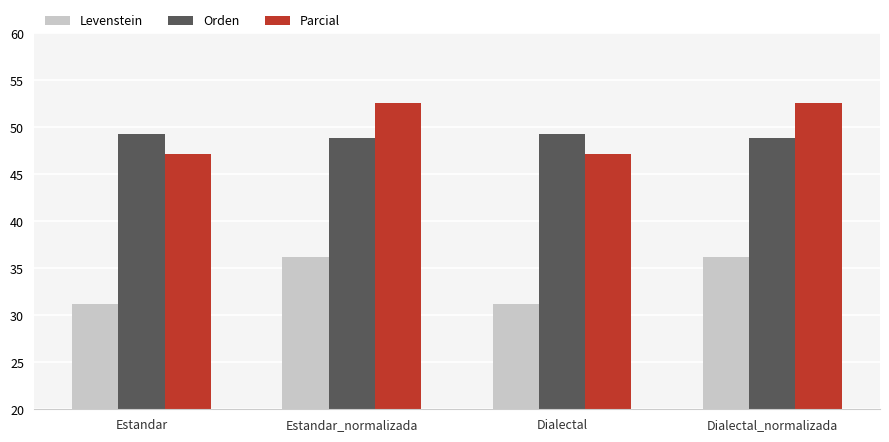

What are all the series names shown in the legend?

Levenstein, Orden, Parcial